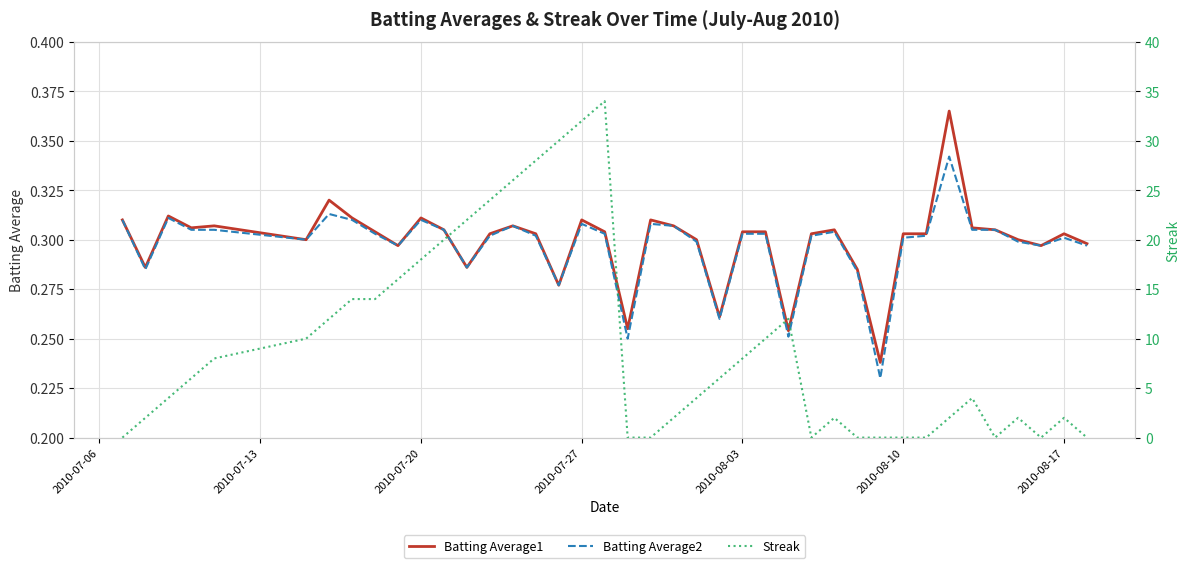

Which series has the largest total across all categories?

Streak